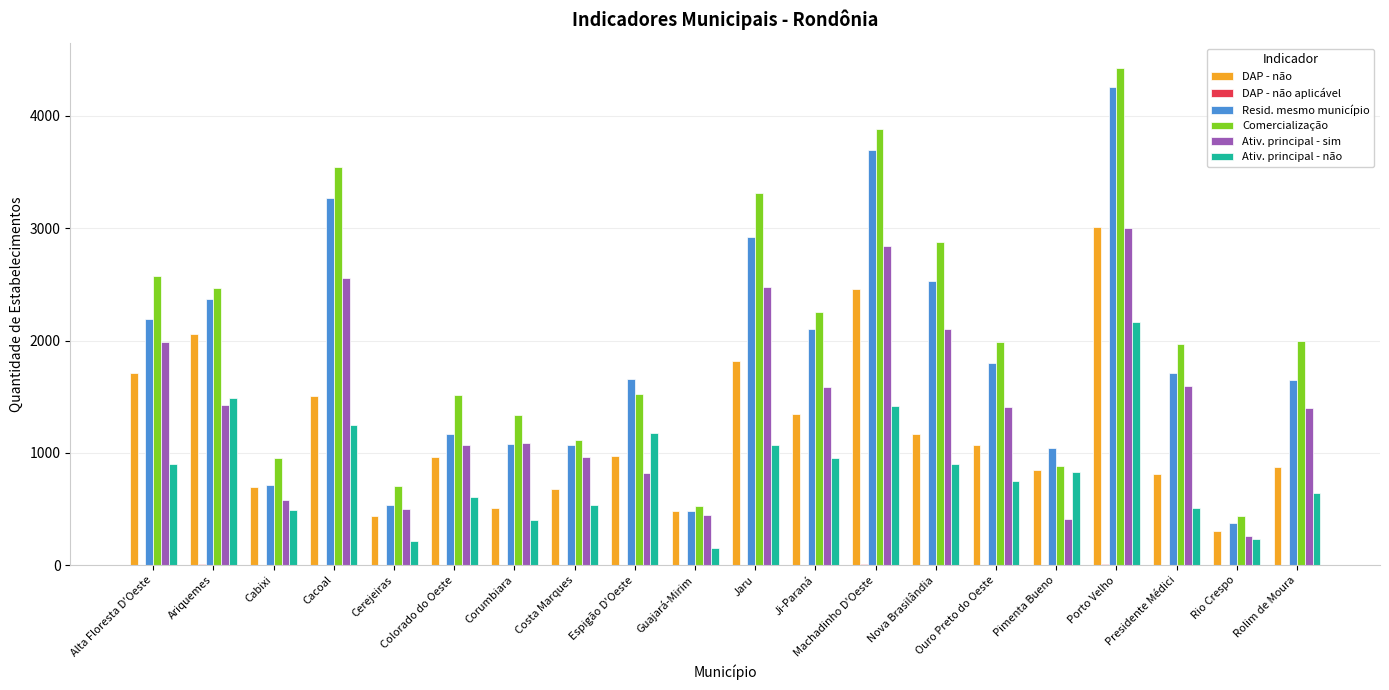

Is the value of Ativ. principal - sim at Jaru greater than the value of Resid. mesmo município at Alta Floresta D'Oeste?

Yes